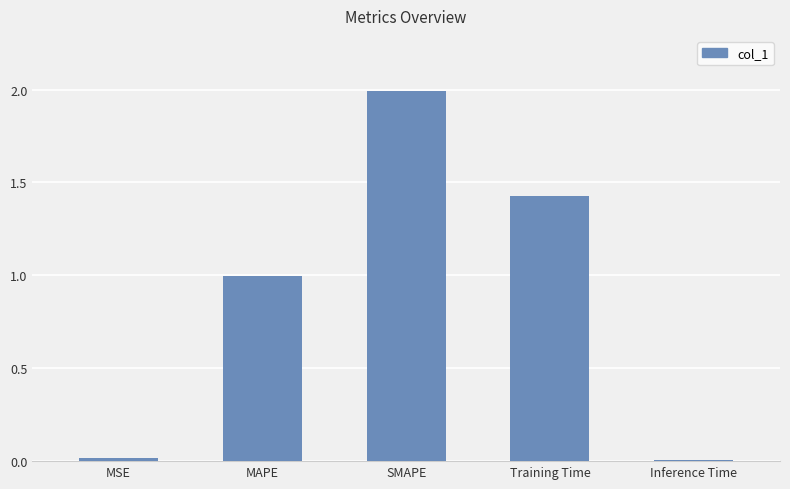

What position from the left is Inference Time?

5